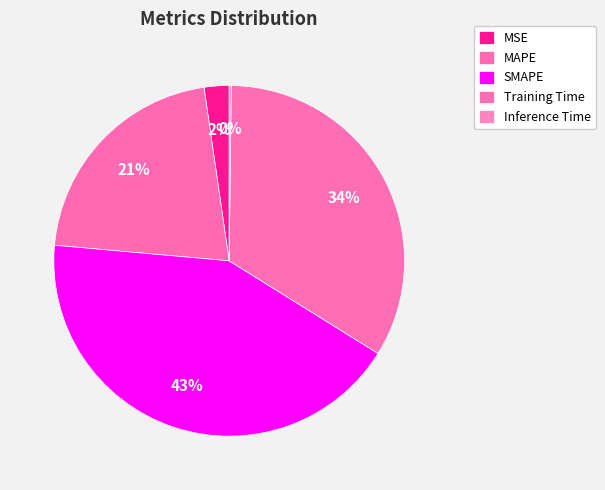

Which slice is the smallest?

Inference Time